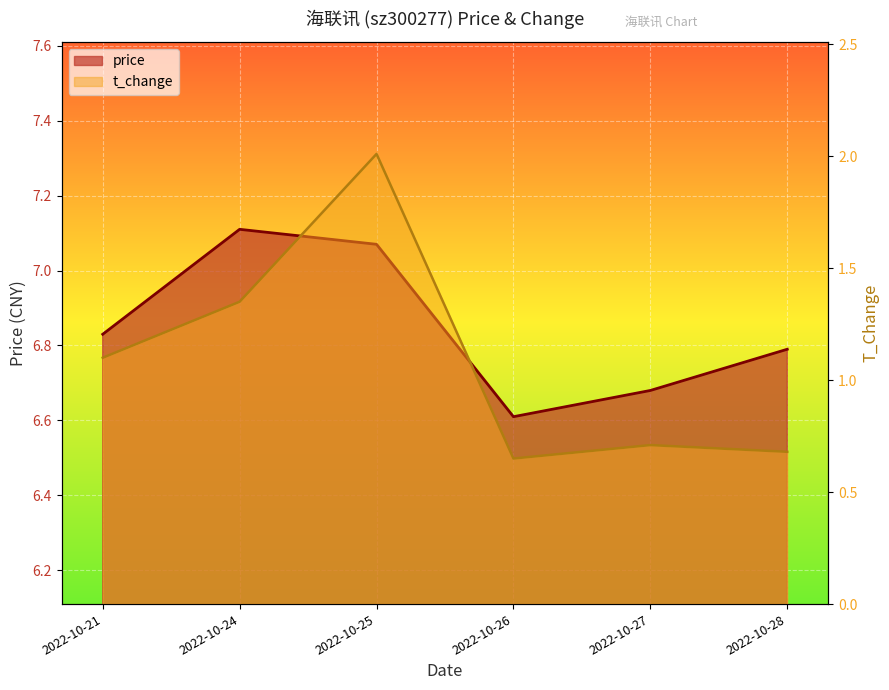

Reading right to left, list all the values displayed in this chart.

price: 2022-10-28=6.8	2022-10-27=6.7	2022-10-26=6.6	2022-10-25=7.1	2022-10-24=7.1	2022-10-21=6.8
t_change: 2022-10-28=0.7	2022-10-27=0.7	2022-10-26=0.7	2022-10-25=2.0	2022-10-24=1.4	2022-10-21=1.1